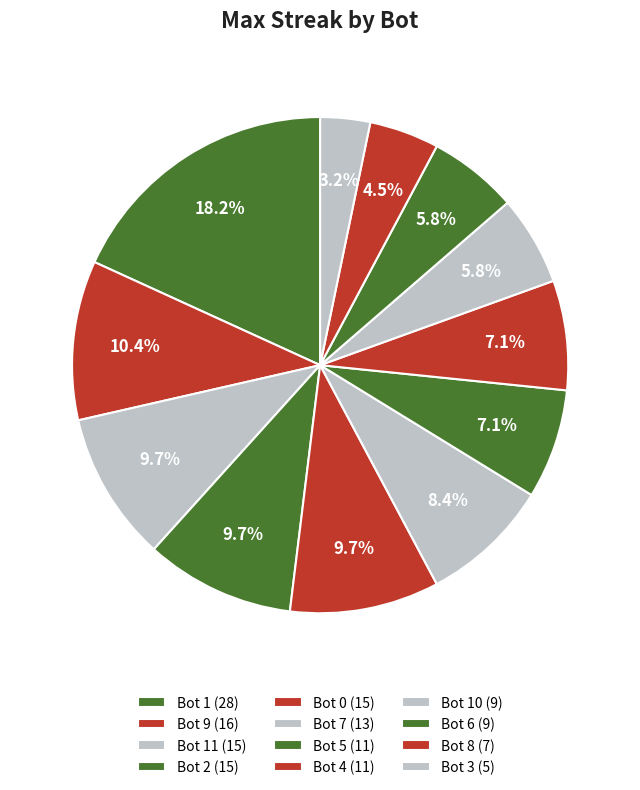

How many slices are in this pie chart?

12